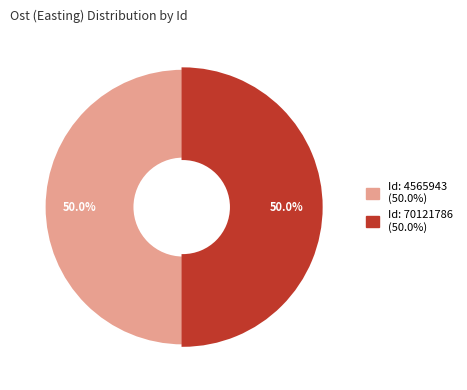

To the nearest percent, what is the average slice percentage?

50%